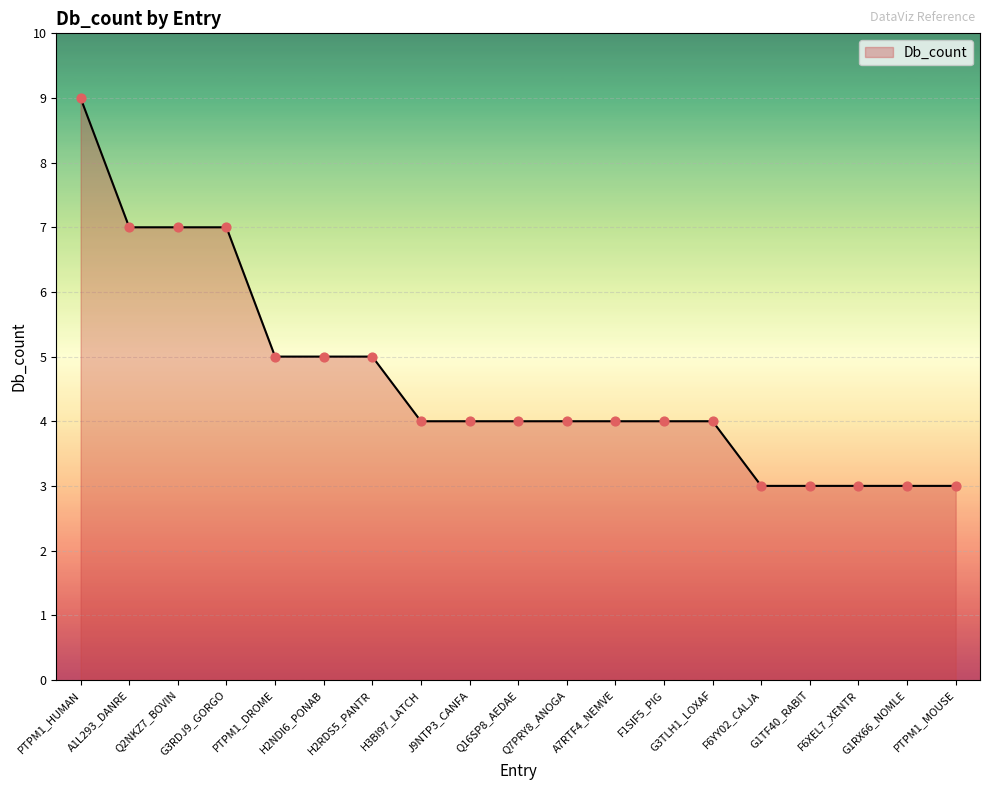

Approximately how many times larger is the value at H2RDS5_PANTR compared to J9NTP3_CANFA?

1.2